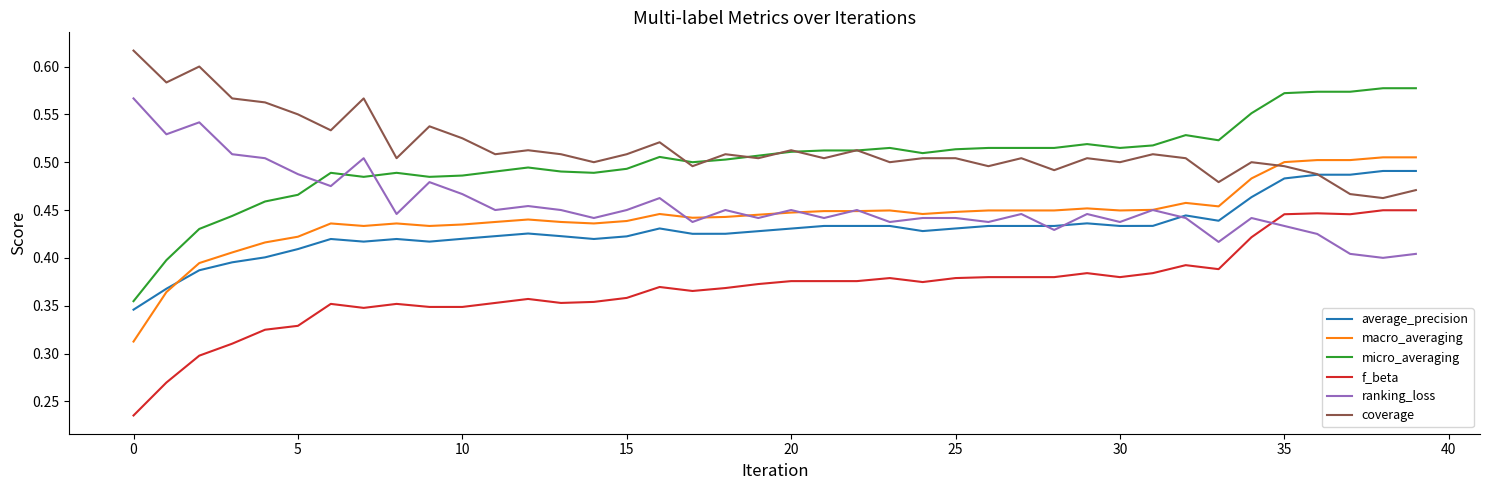

True or false: micro_averaging and f_beta intersect in this chart.

False